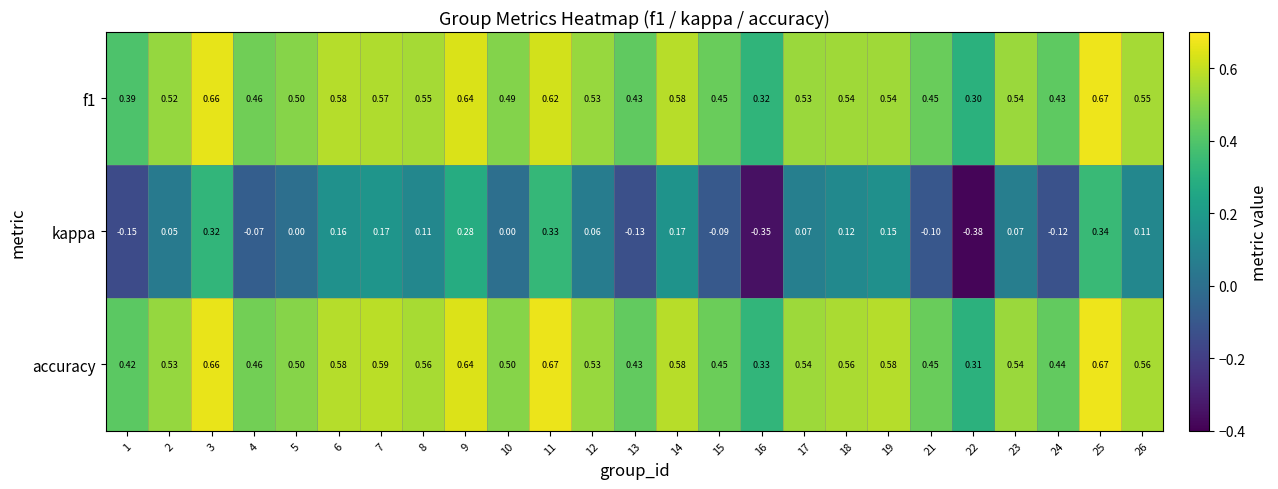

Which series has the widest spread of values?

kappa